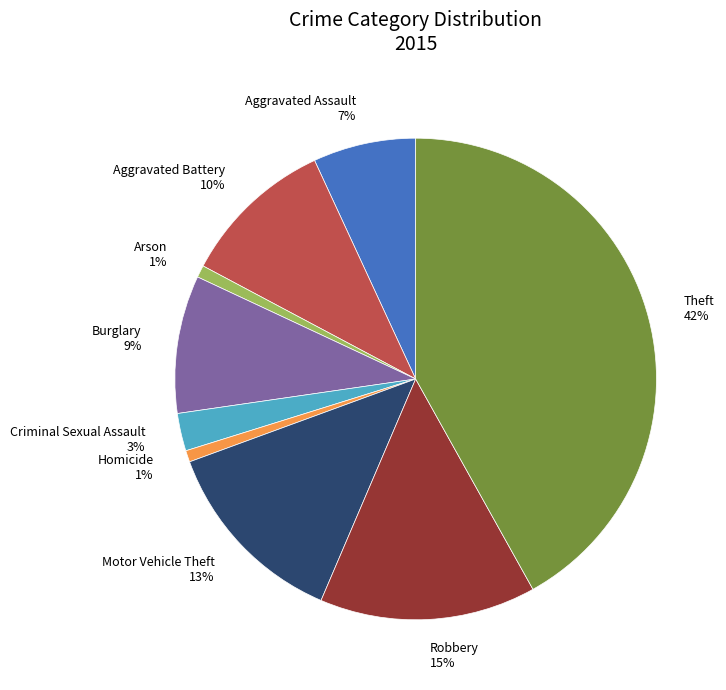

How many segments does this pie chart have?

9